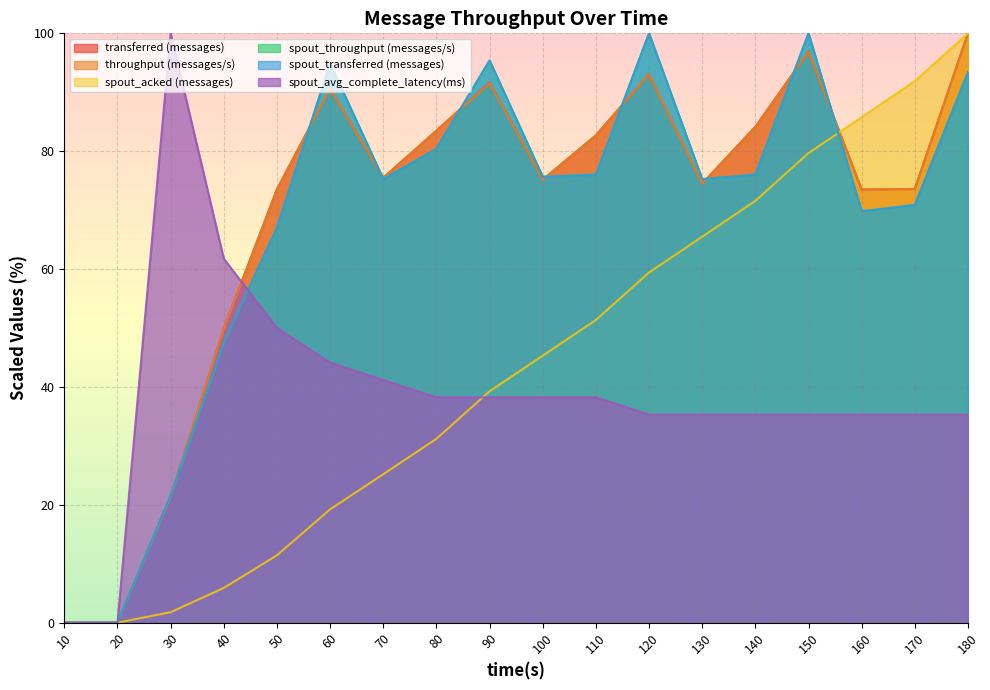

In spout_transferred (messages), how many points are lower than both neighbors (excluding endpoints)?

4